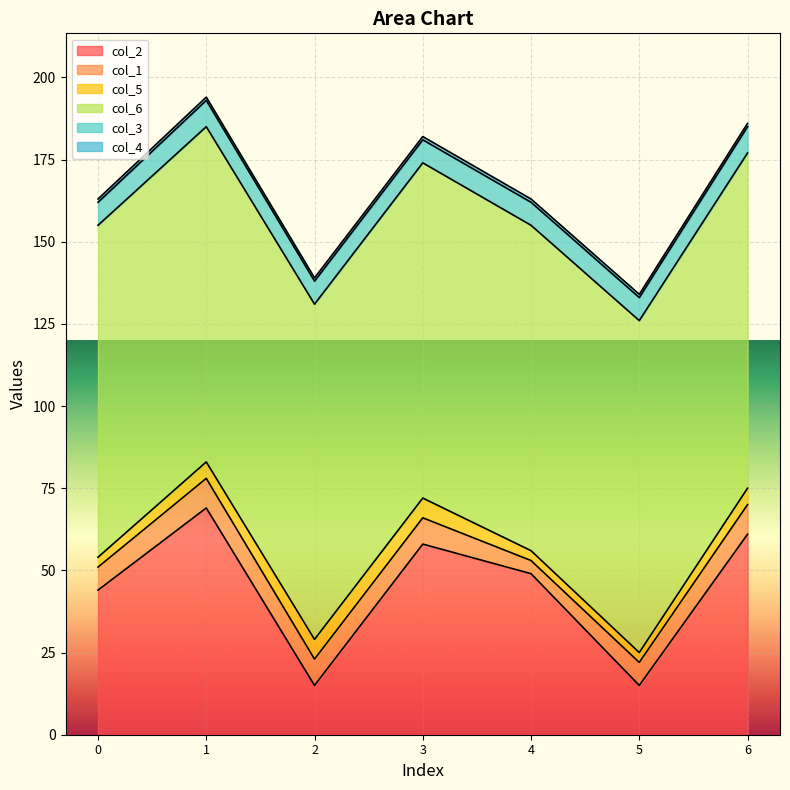

True or false: col_6 and col_1 cross at least once.

False